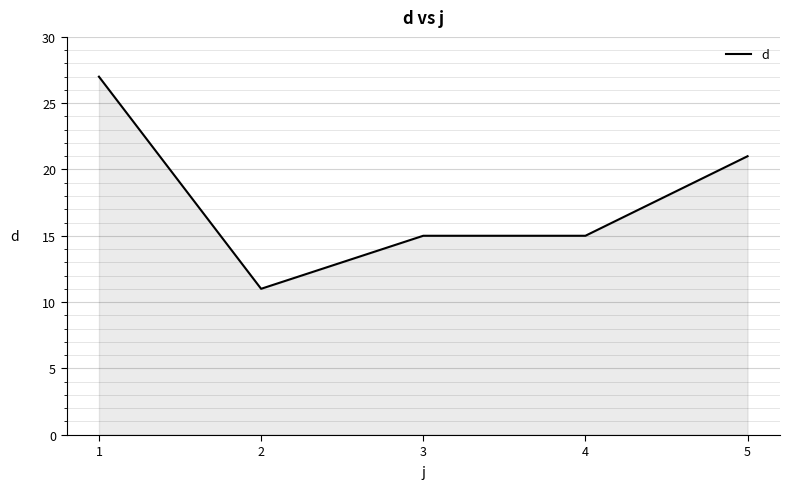

Approximately how many times larger is the value at 1 compared to 2?

2.5